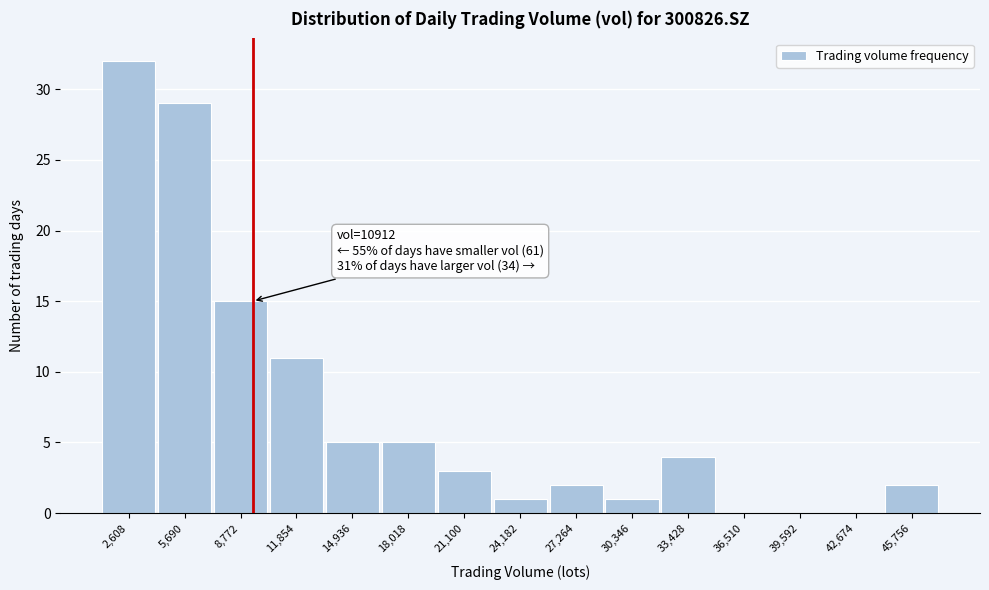

Reading left to right, transcribe all the data shown in this chart.

2,608=32	5,690=29	8,772=15	11,854=11	14,936=5	18,018=5	21,100=3	24,182=1	27,264=2	30,346=1	33,428=4	36,510=0	39,592=0	42,674=0	45,756=2